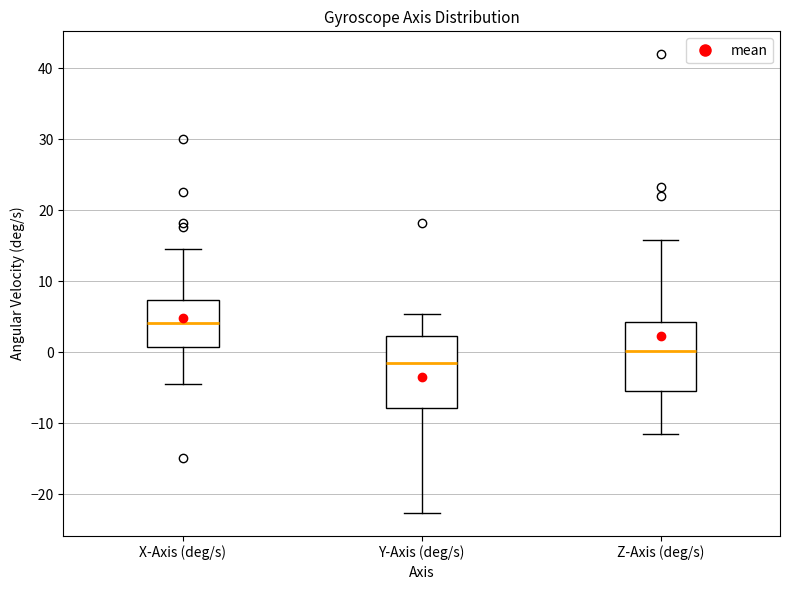

Reading left to right, read every box against the y-axis: the position of its median line, the range the box covers, and the ends of its whiskers. The values are not printed on the chart, so give them approximately, as read against the axis.

X-Axis (deg/s): median 4, box 1 to 7, whiskers -4 to 14
Y-Axis (deg/s): median -2, box -8 to 2, whiskers -23 to 5
Z-Axis (deg/s): median 0, box -5 to 4, whiskers -11 to 16